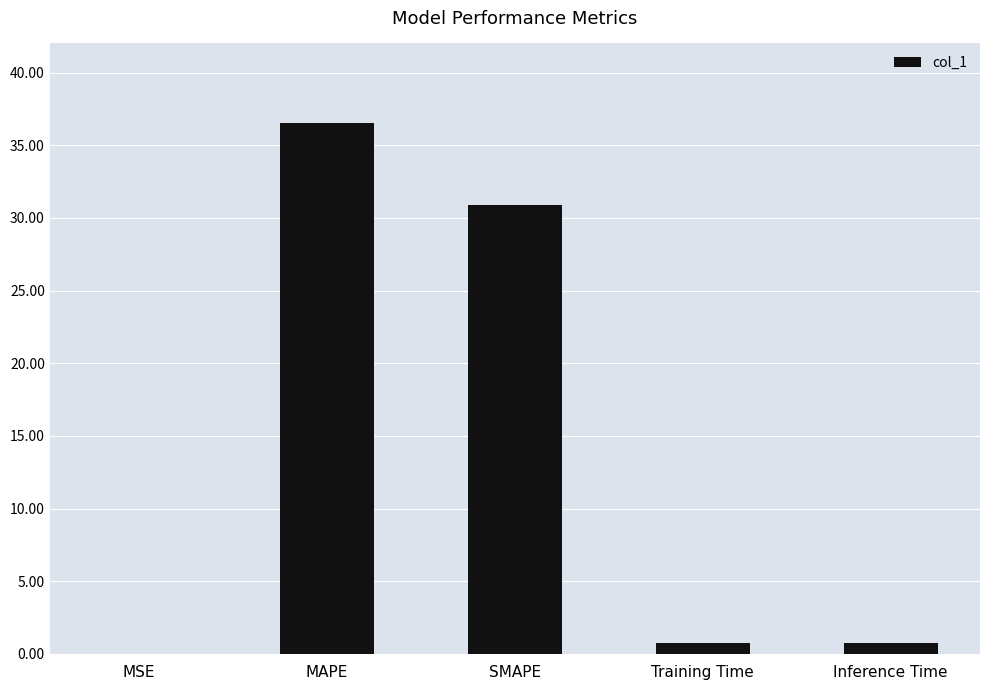

How many distinct data groups are displayed?

1